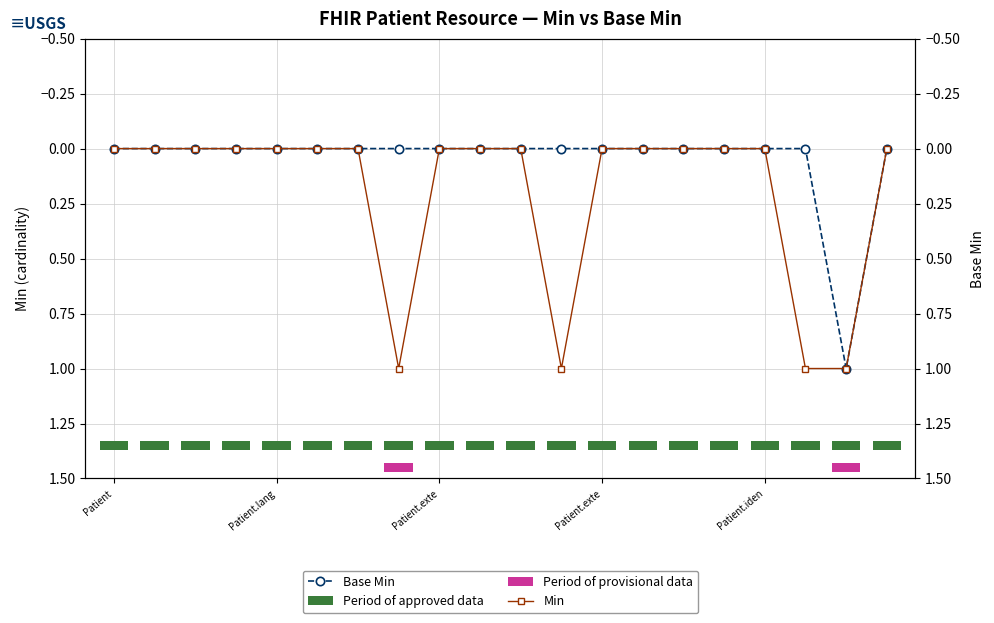

The value of Min at 18 is 0. True or false?

False